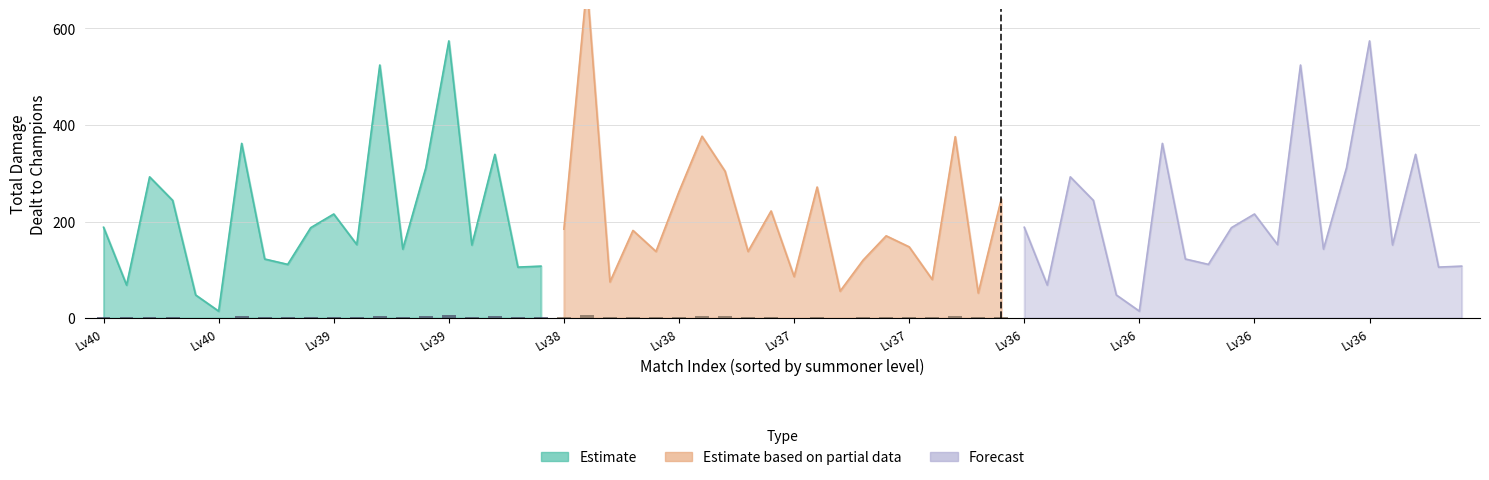

How many data points in Forecast are above 187?

10